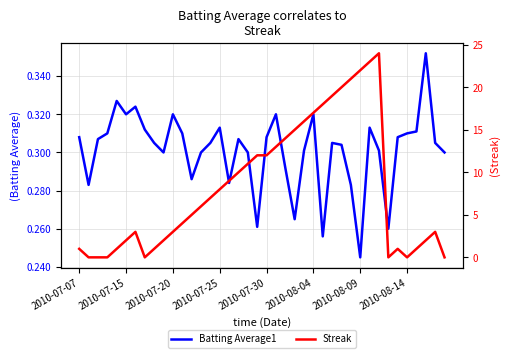

How many intersections are there between Batting Average1 and Streak?

9